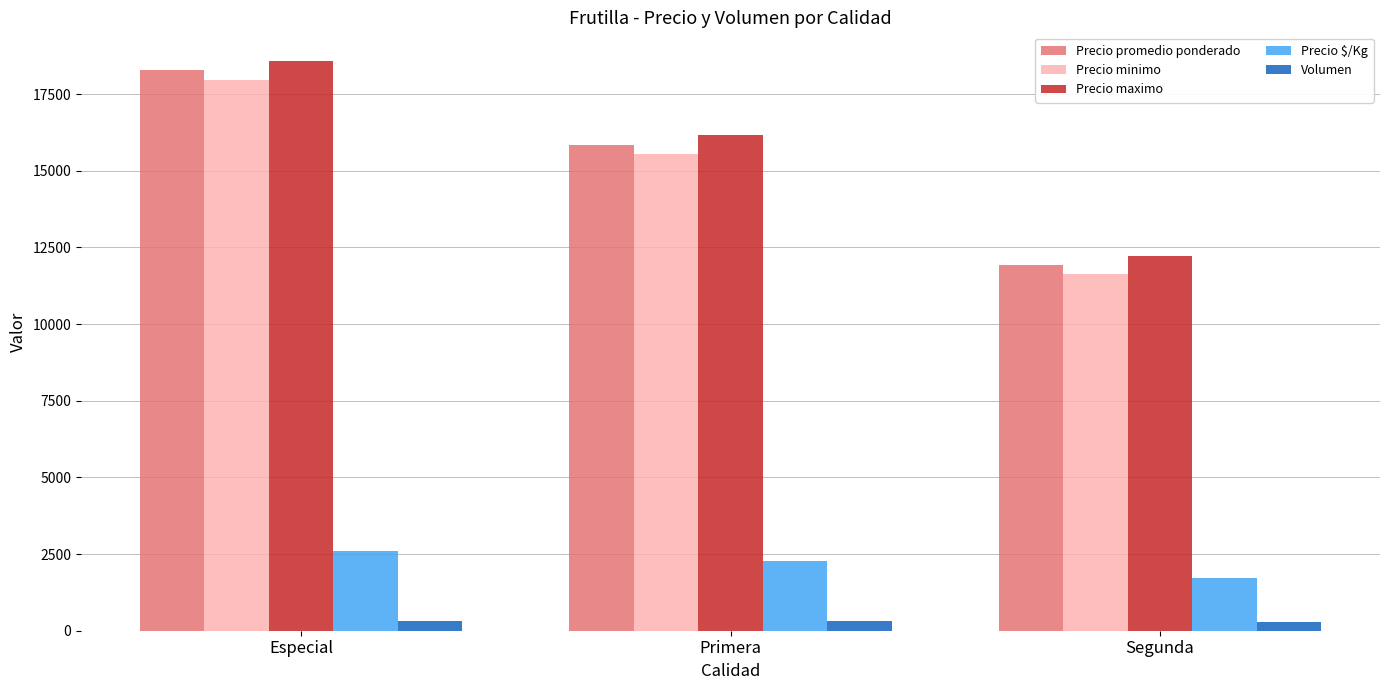

What is the sum of the Precio minimo values at Especial and Segunda?

29594.7